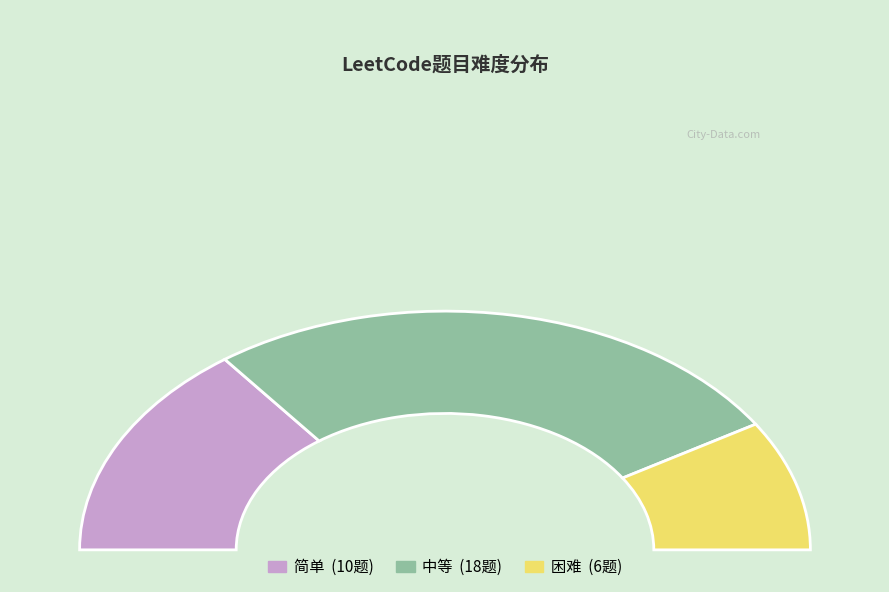

Which slice is the smallest?

困难